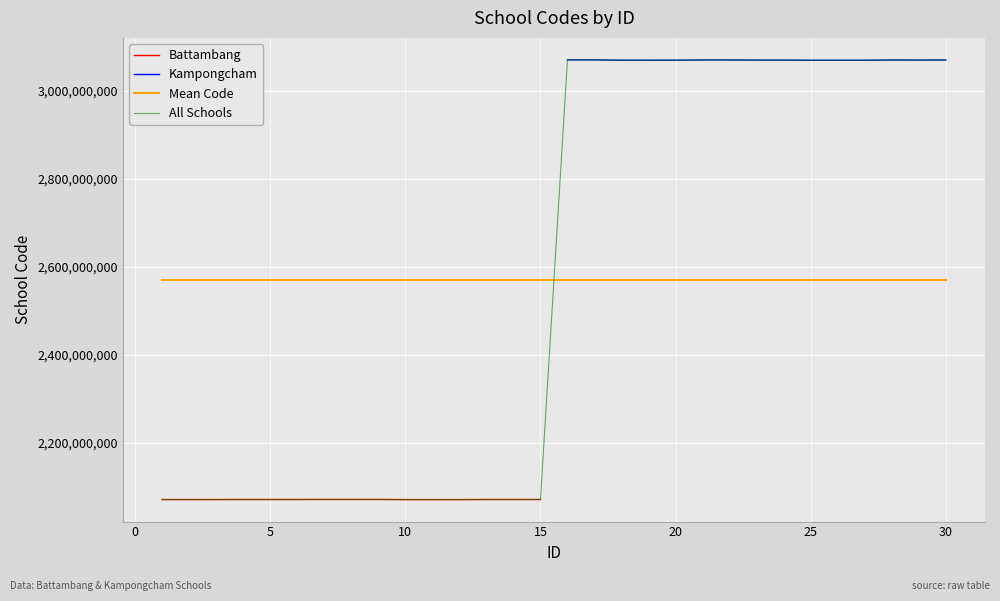

Which has a higher value, 14 or 12?

14